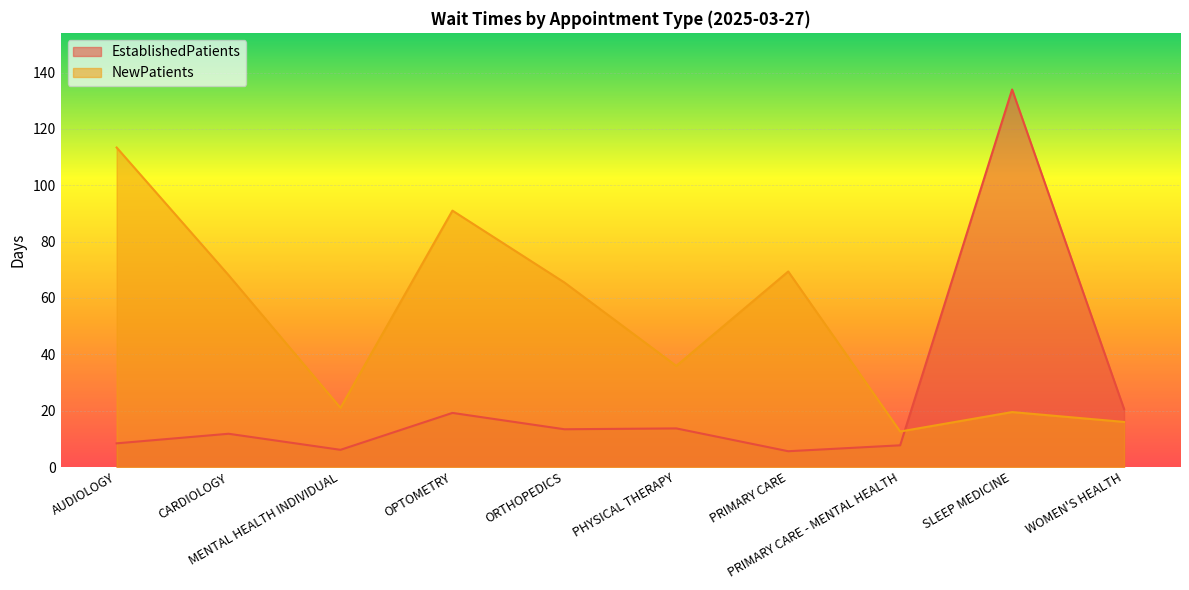

How many interior local peaks does the NewPatients series have?

3